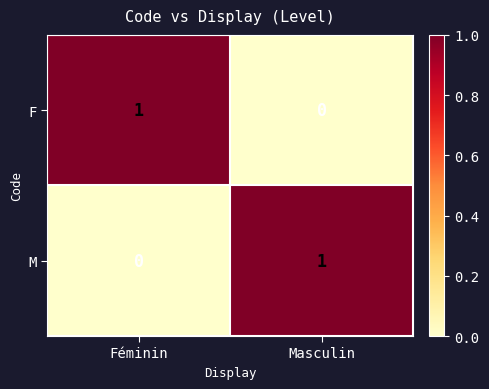

Rank the series at Masculin from lowest to highest value.

F, M